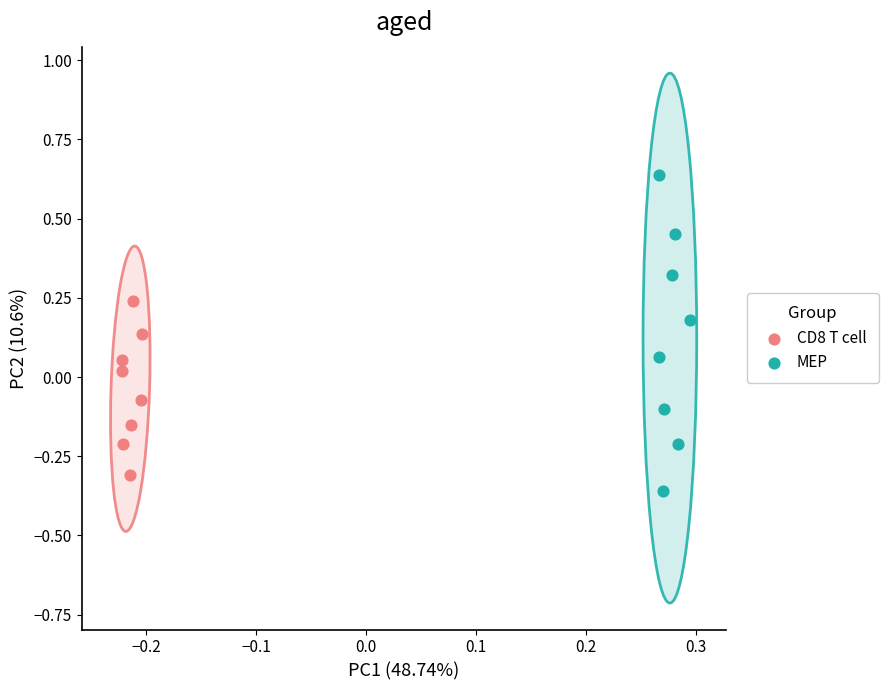

Which series has the largest Y range (max minus min)?

MEP